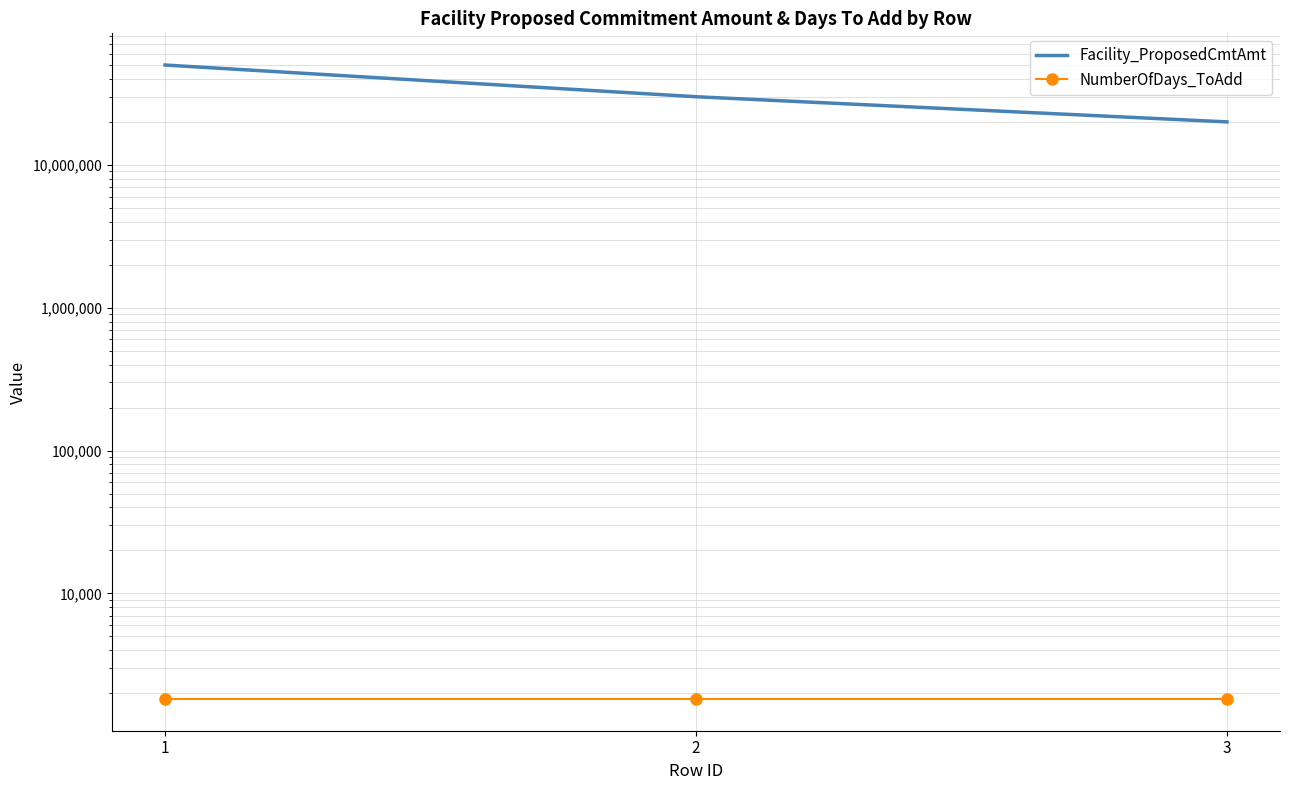

What is the sum of the Facility_ProposedCmtAmt values at 3 and 1?

70000000